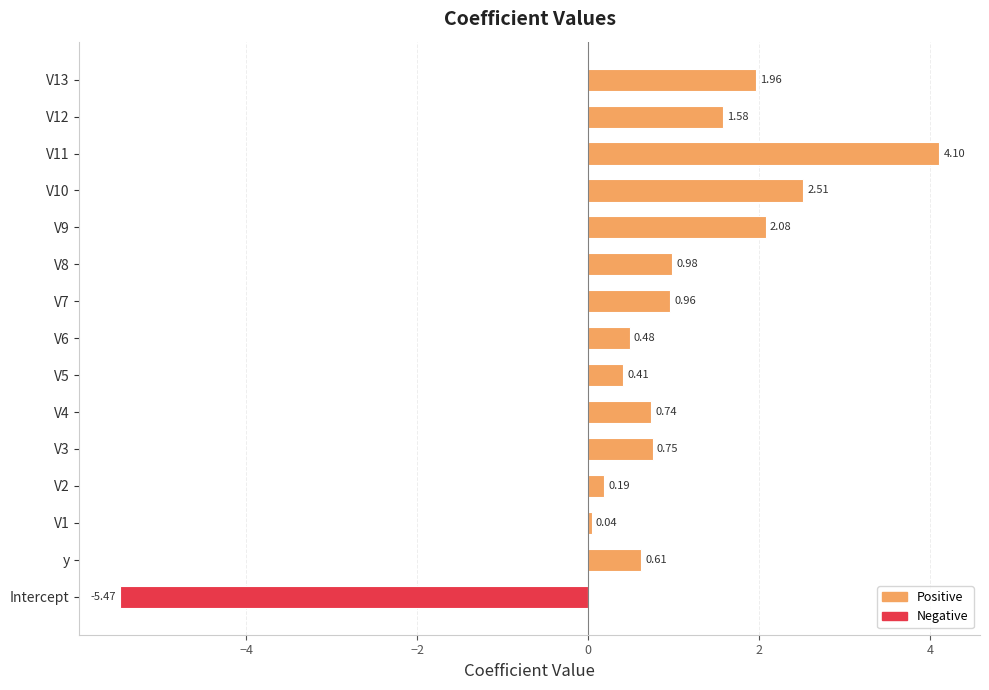

What is the difference between the maximum and second lowest values?

4.1